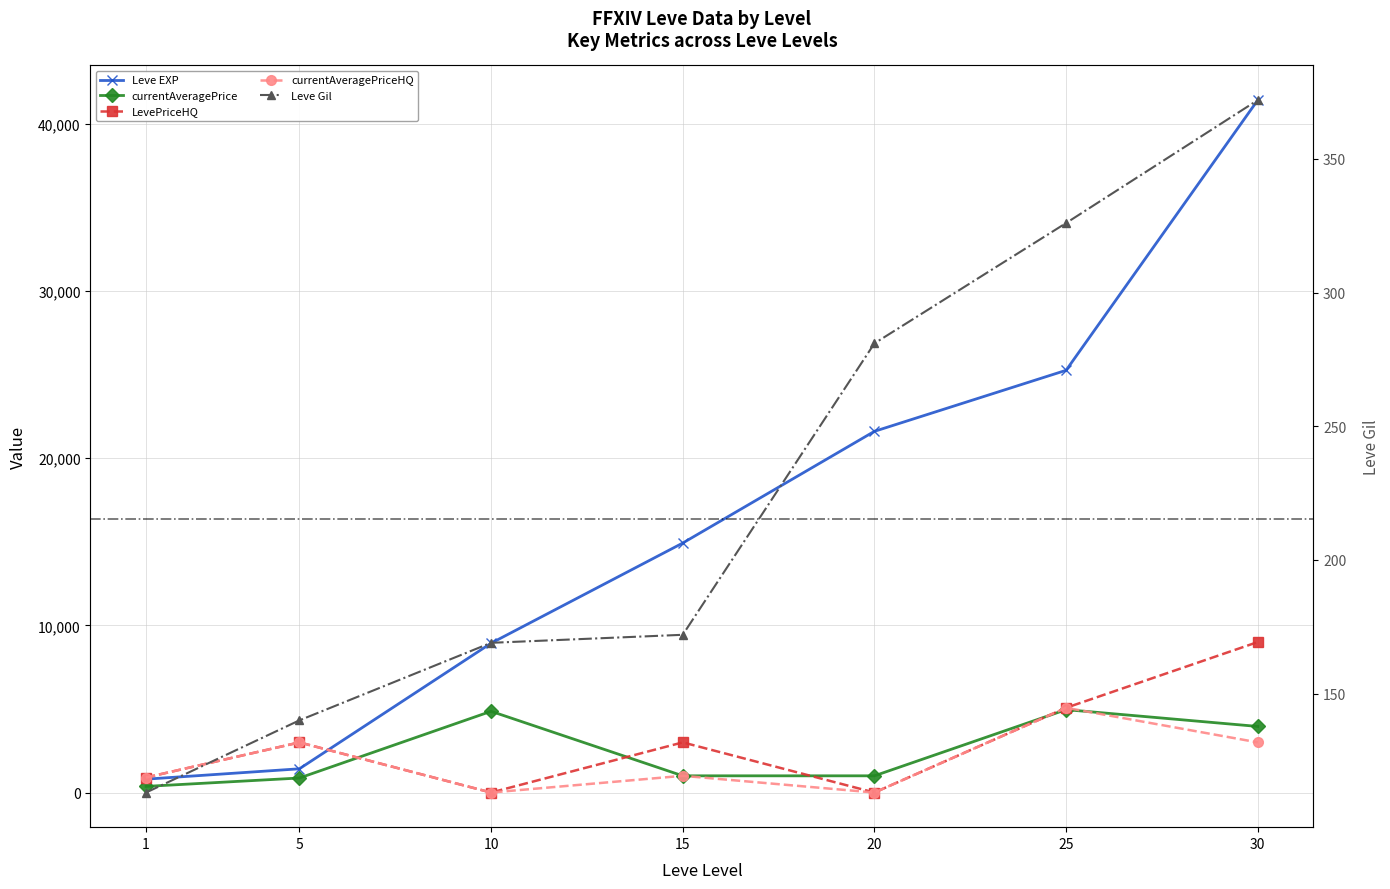

The value of currentAveragePriceHQ at 25 is 3177. True or false?

False